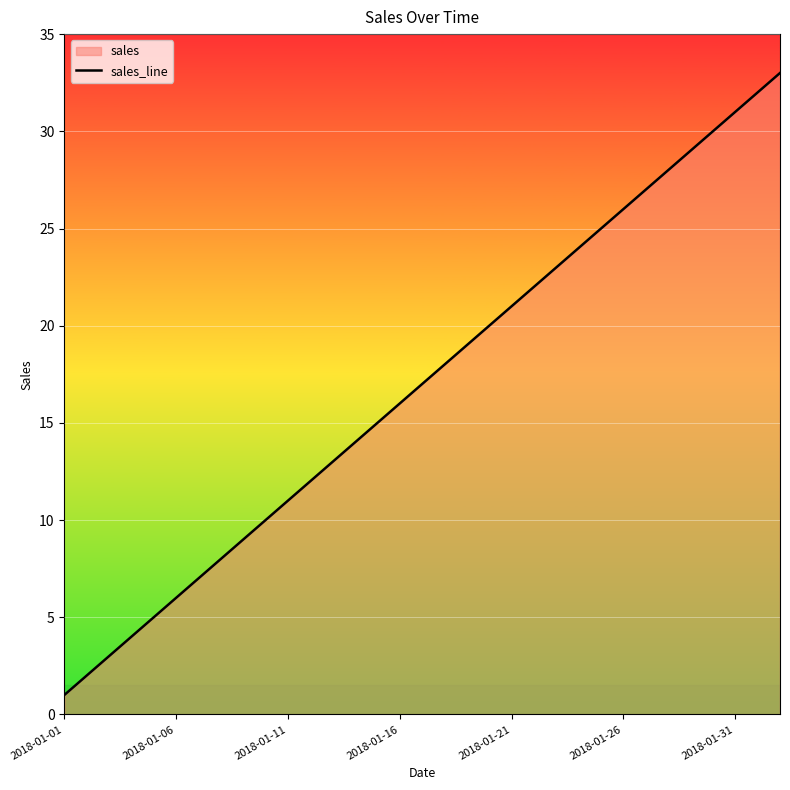

What is the maximum value shown in the chart?

33